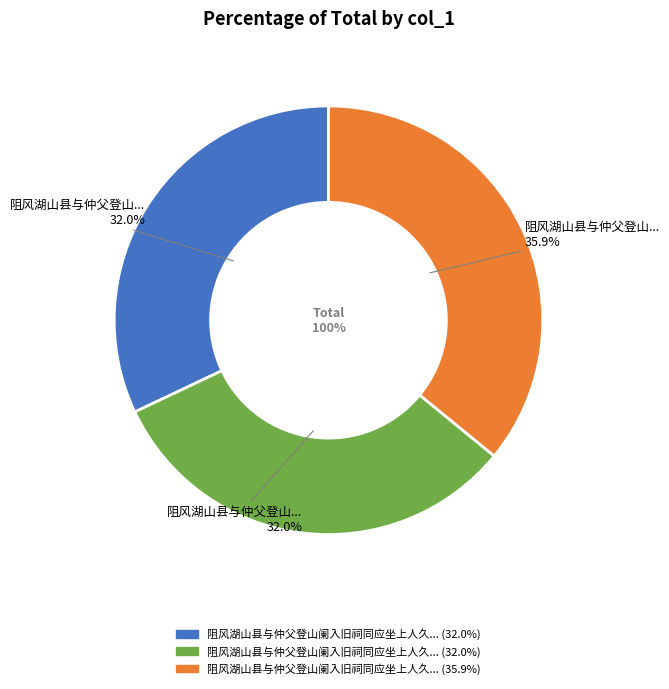

To the nearest percent, what is the average slice percentage?

33%